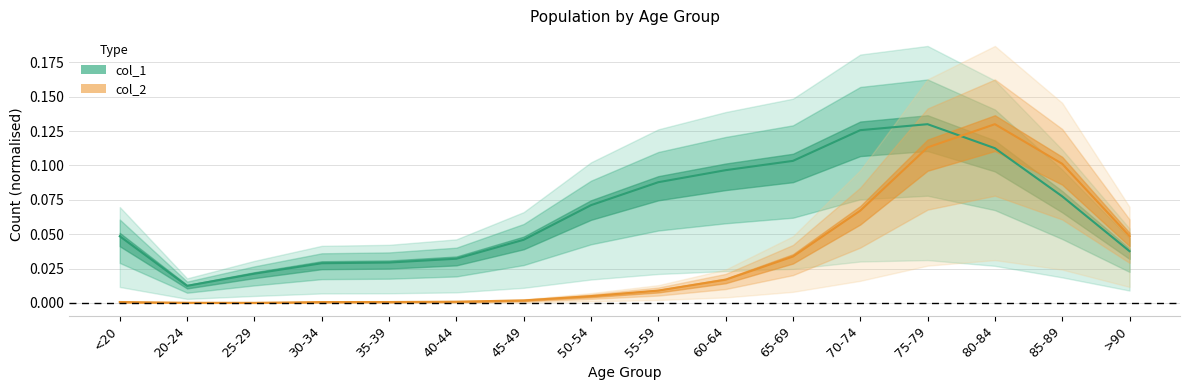

At how many categories does at least one series exceed 0?

16